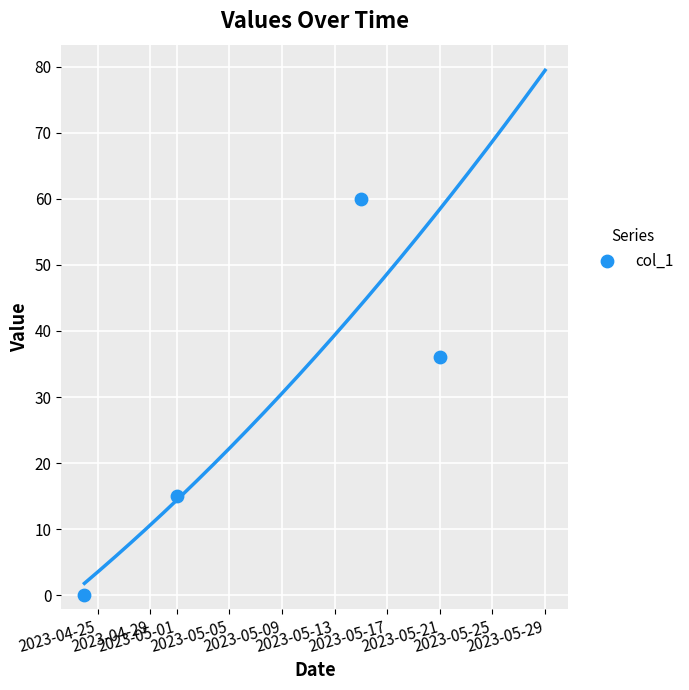

What is the ratio of the value at 2023-04-29 to the value at 2023-05-01?

0.2